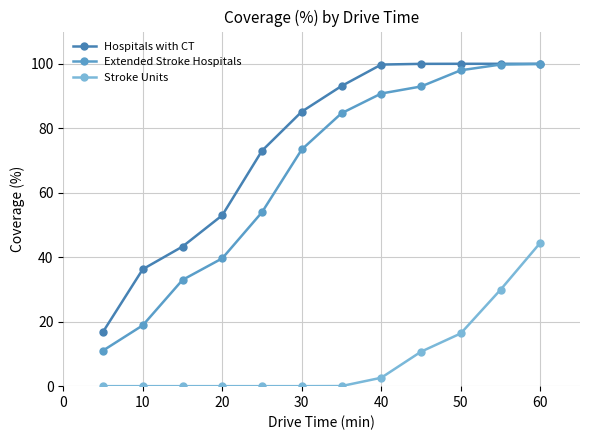

What is the maximum value shown in the chart?

100.0